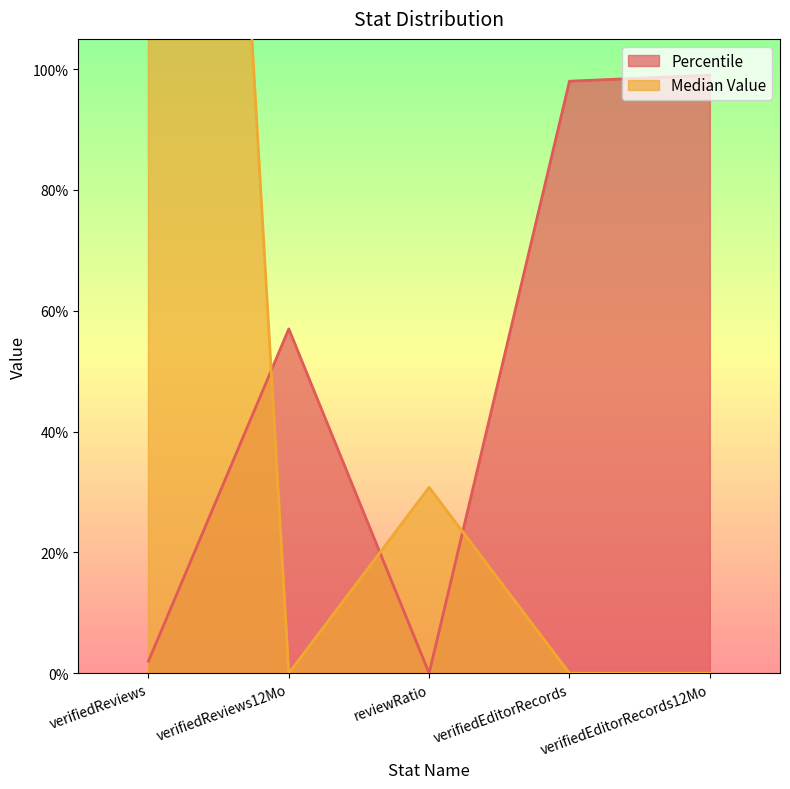

The Percentile series shows 0.6 at verifiedEditorRecords. True or false?

False